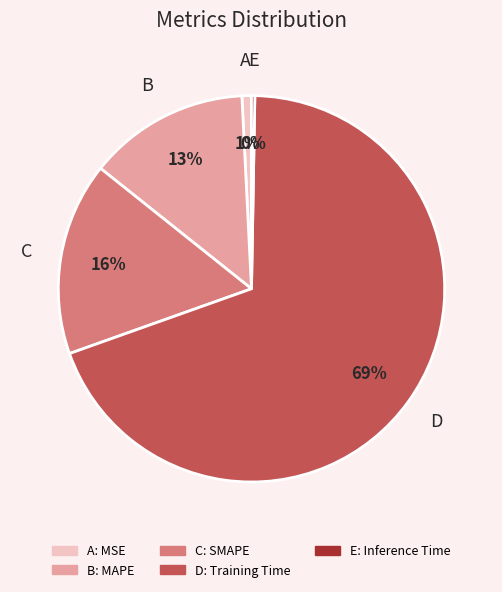

Is there a majority slice in this chart?

Yes